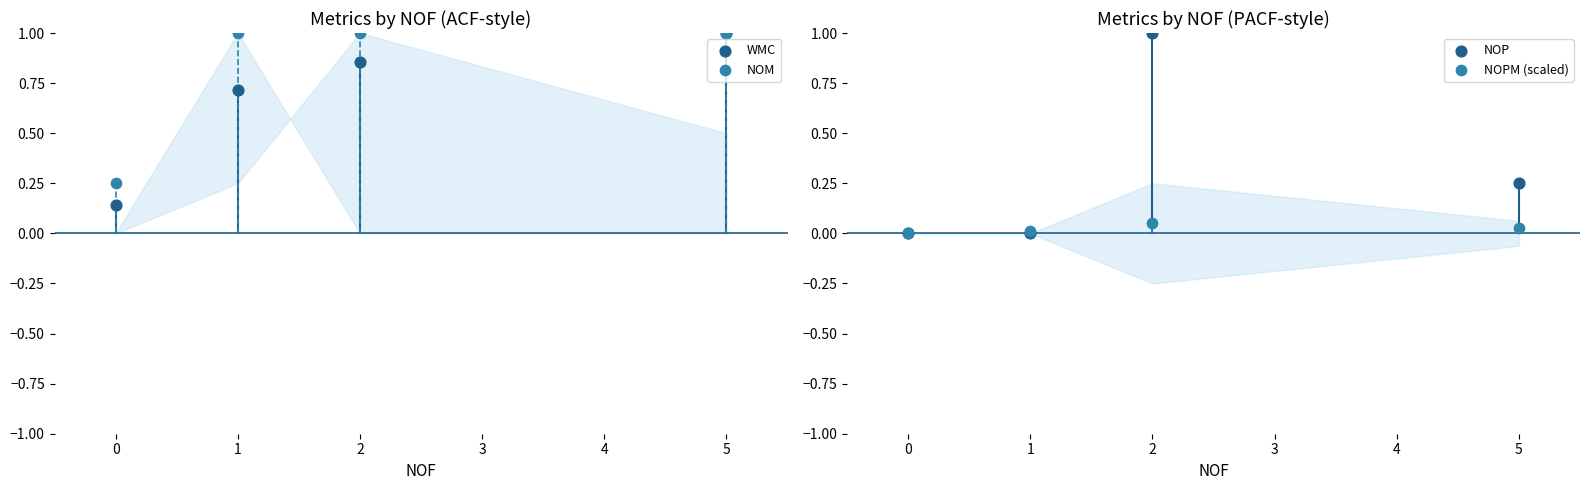

At how many categories does at least one series exceed 0?

4